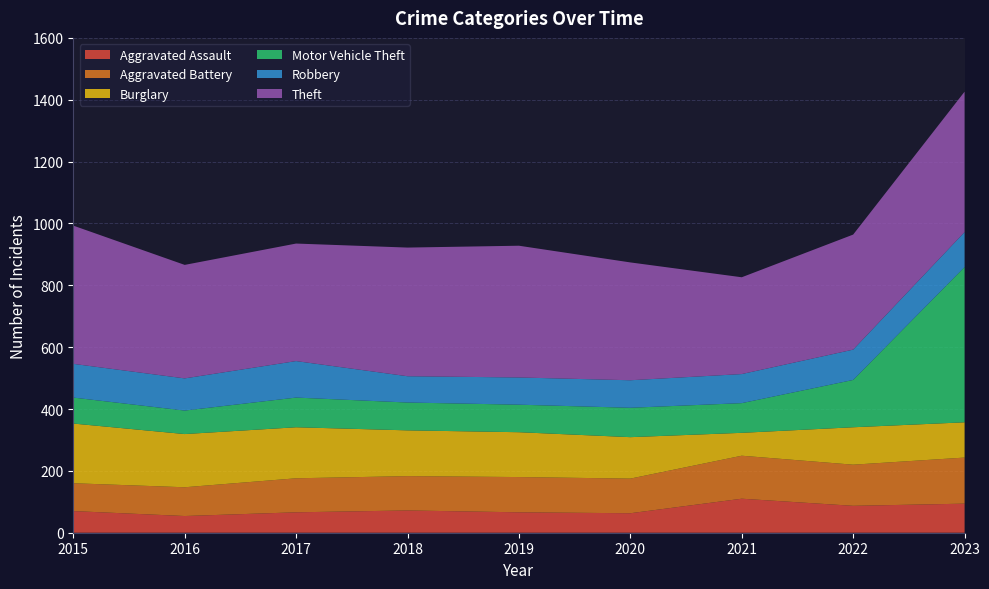

Reading left to right, list all the values displayed in this chart.

Aggravated Assault: 70	54	66	72	66	63	110	87	94
Aggravated Battery: 90	93	110	111	114	112	139	133	149
Burglary: 193	172	165	148	145	134	74	121	114
Motor Vehicle Theft: 84	76	96	90	89	95	96	153	502
Robbery: 109	104	118	85	88	89	94	98	113
Theft: 447	367	380	416	426	381	313	372	454